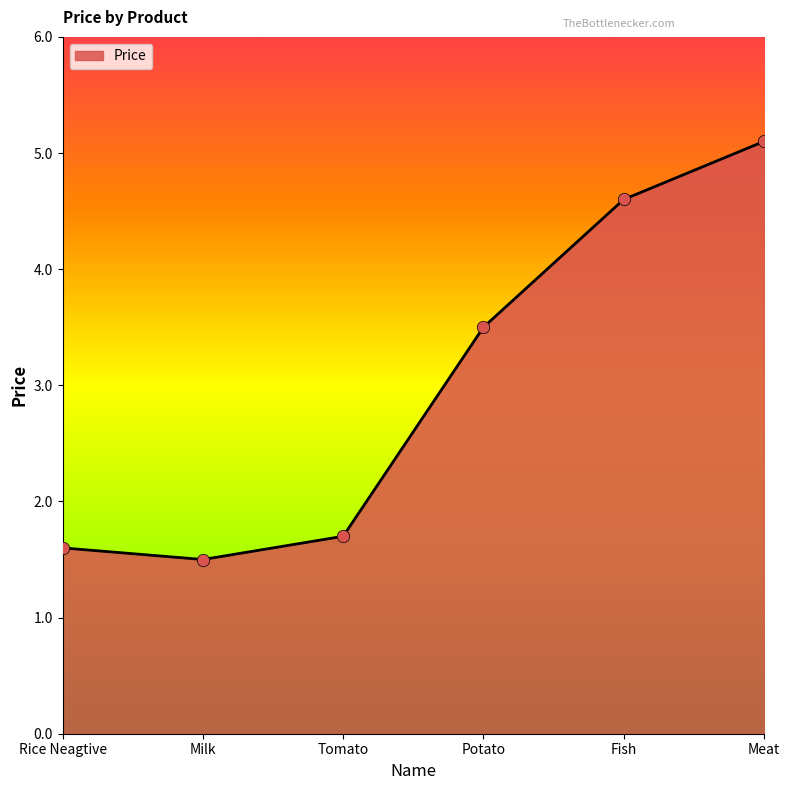

Approximately how many times larger is the value at Fish compared to Potato?

1.3